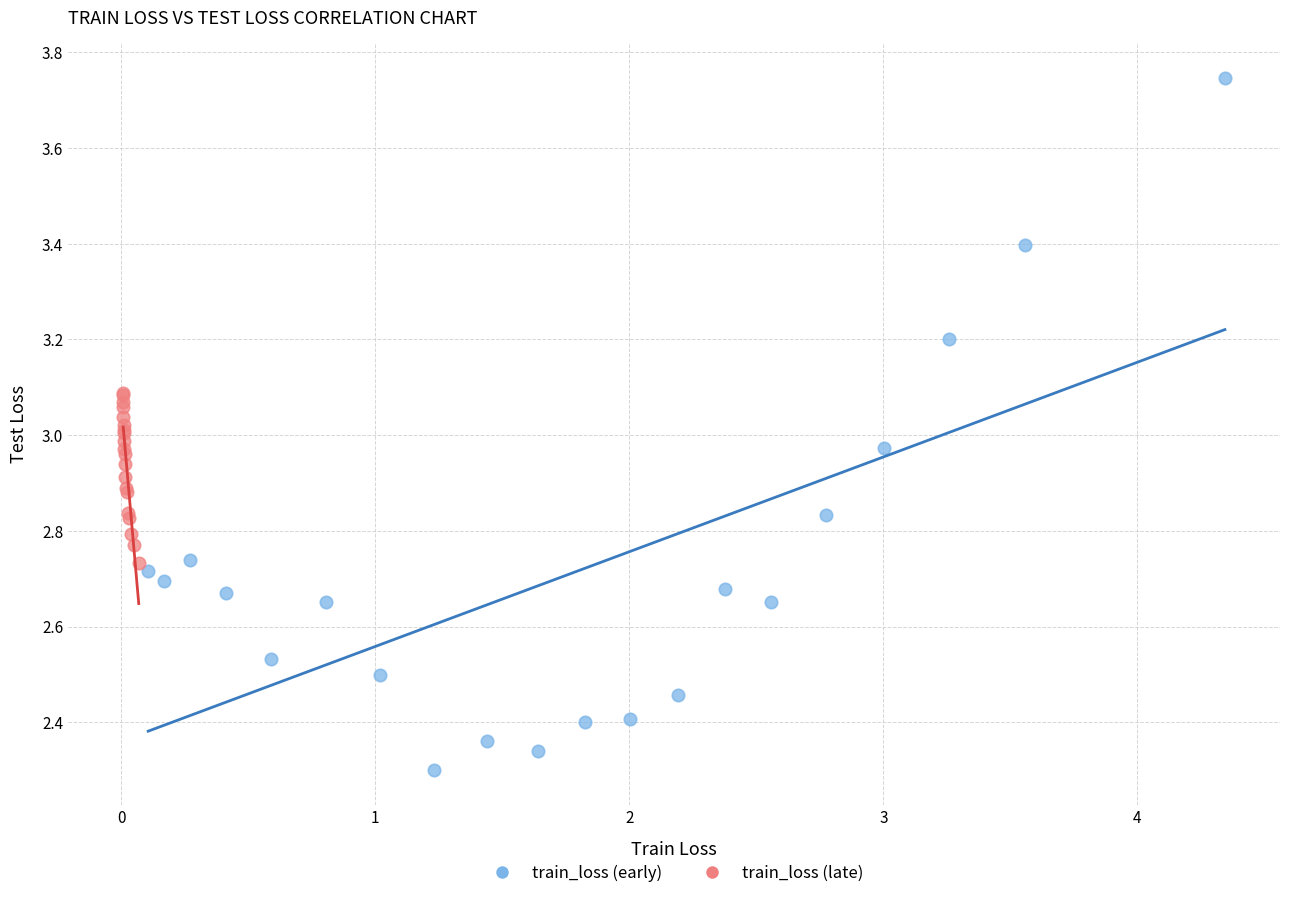

Which series has the largest Y range (max minus min)?

train_loss (early)